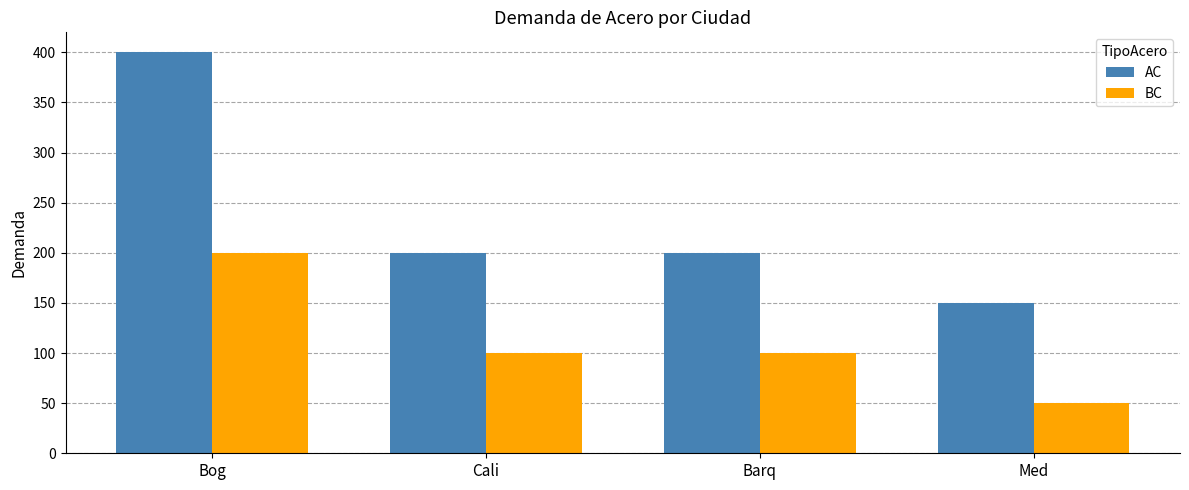

At Barq, list the series in order from smallest to largest.

BC, AC